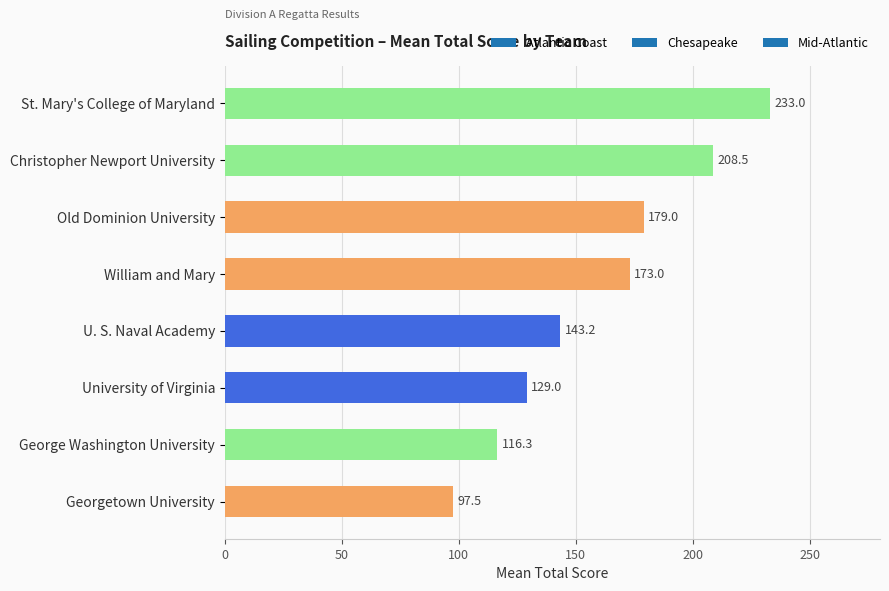

Approximately how many times larger is the value at Georgetown University compared to University of Virginia?

0.8